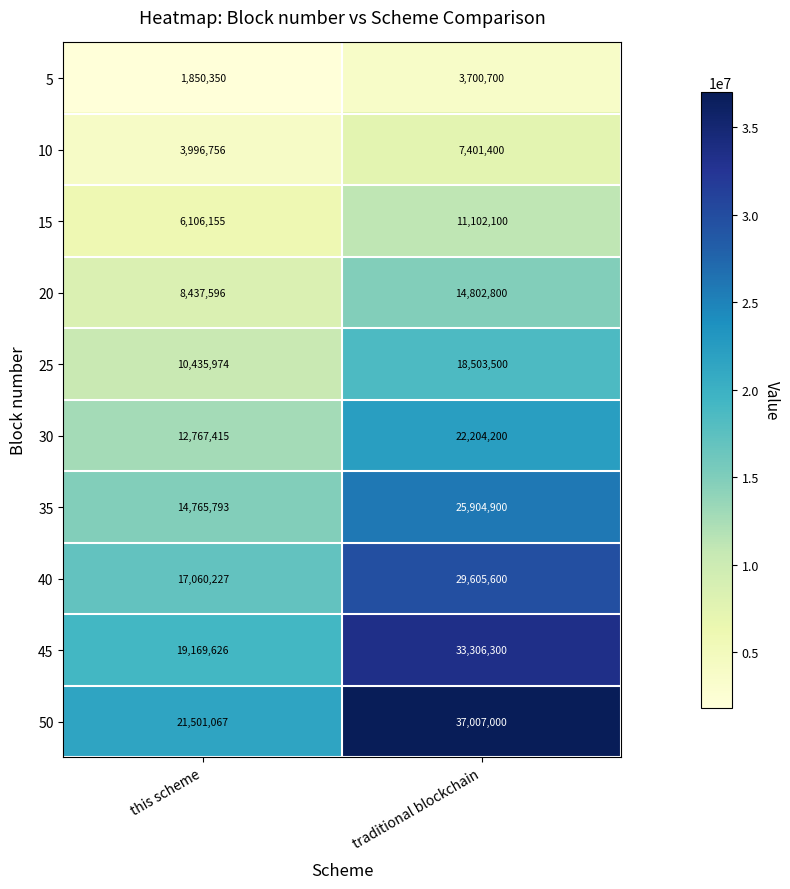

What is the total value across all series at this scheme?

116090959